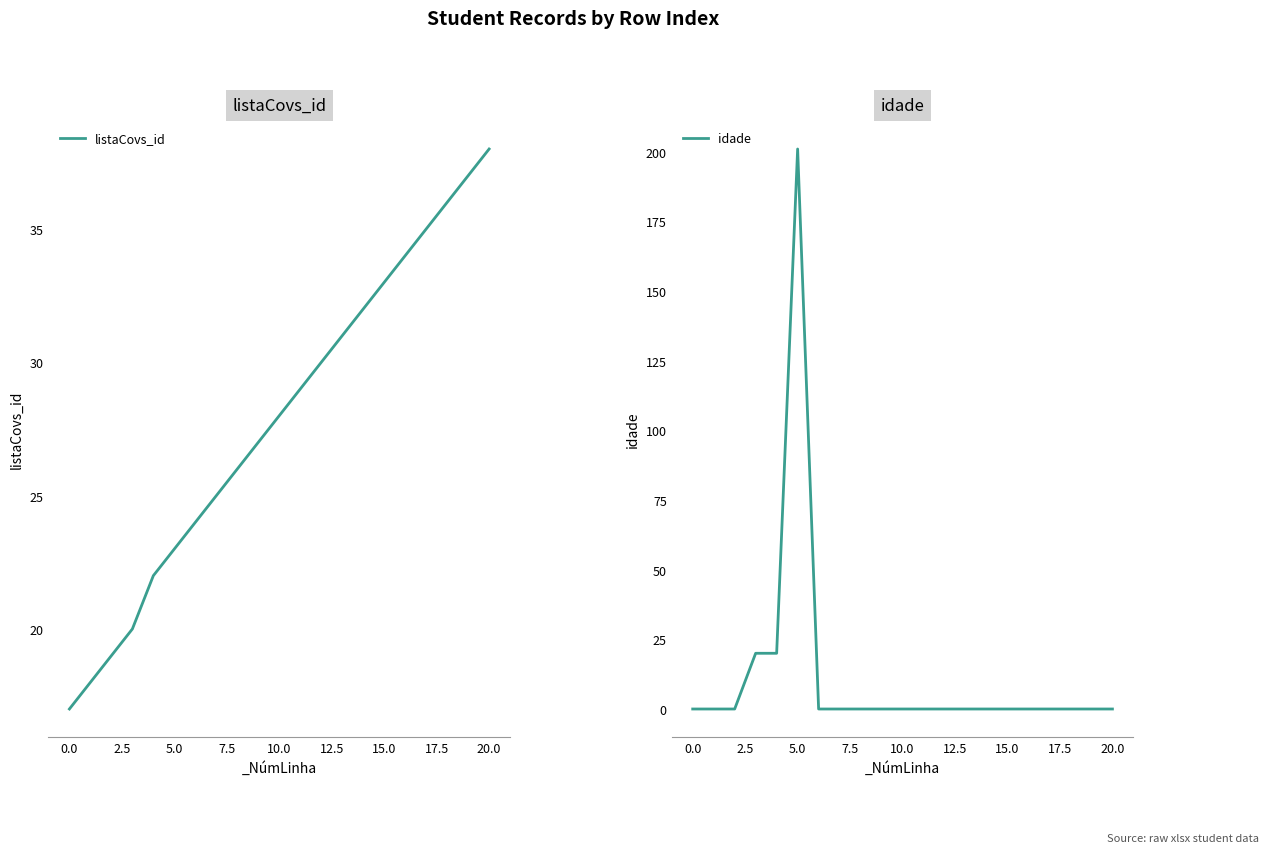

True or false: idade and listaCovs_id intersect in this chart.

True